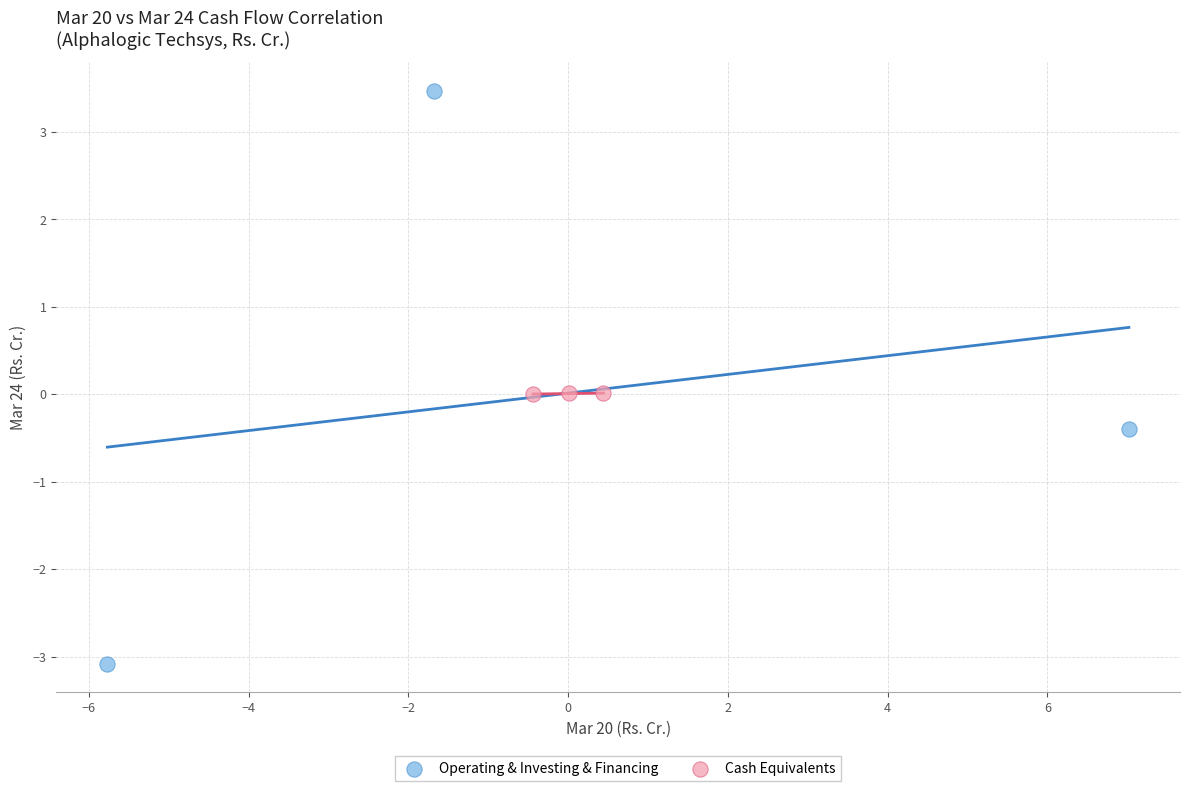

Which series has the widest spread of Y values?

Operating & Investing & Financing